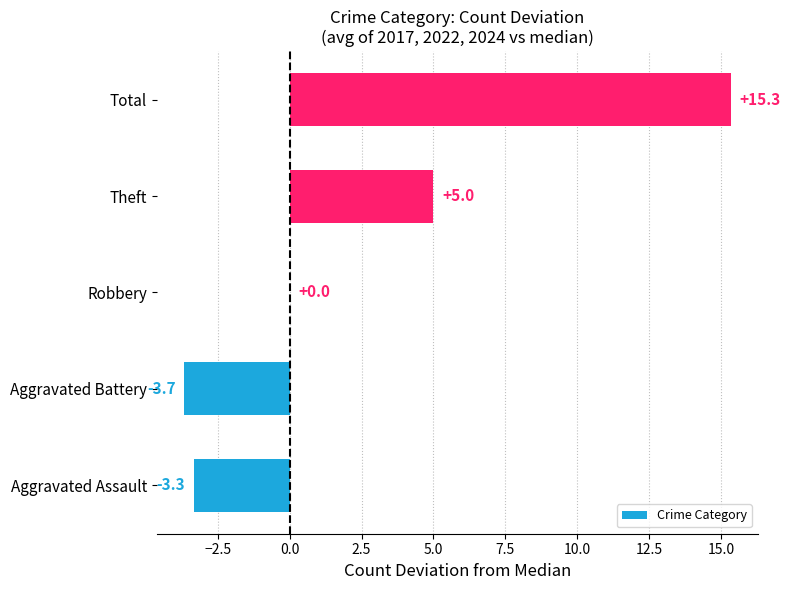

Reading bottom to top, extract all data points from this chart.

Aggravated Assault=-3.3	Aggravated Battery=-3.7	Robbery=0.0	Theft=5.0	Total=15.3